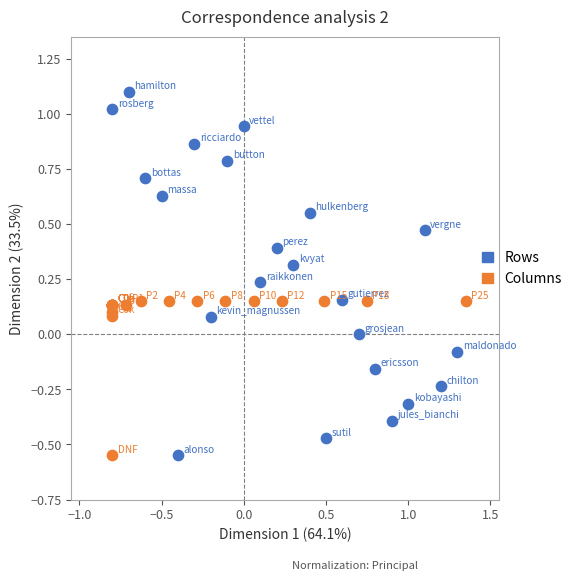

Which series has the largest Y range (max minus min)?

Rows